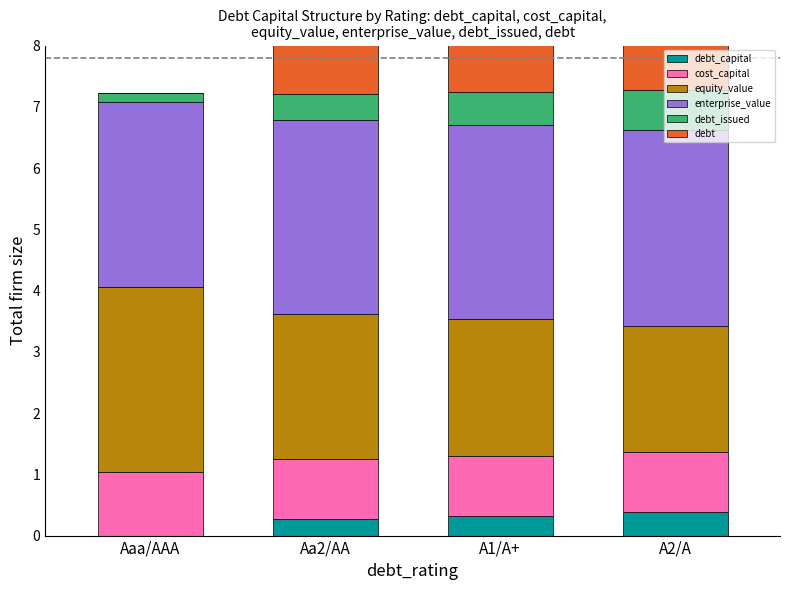

What is the sum of the debt values at A2/A and A1/A+?

2.1